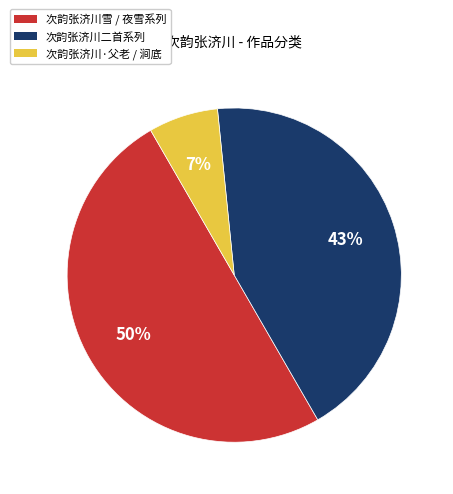

To the nearest percent, what is the difference between the largest and smallest slice percentages?

43%